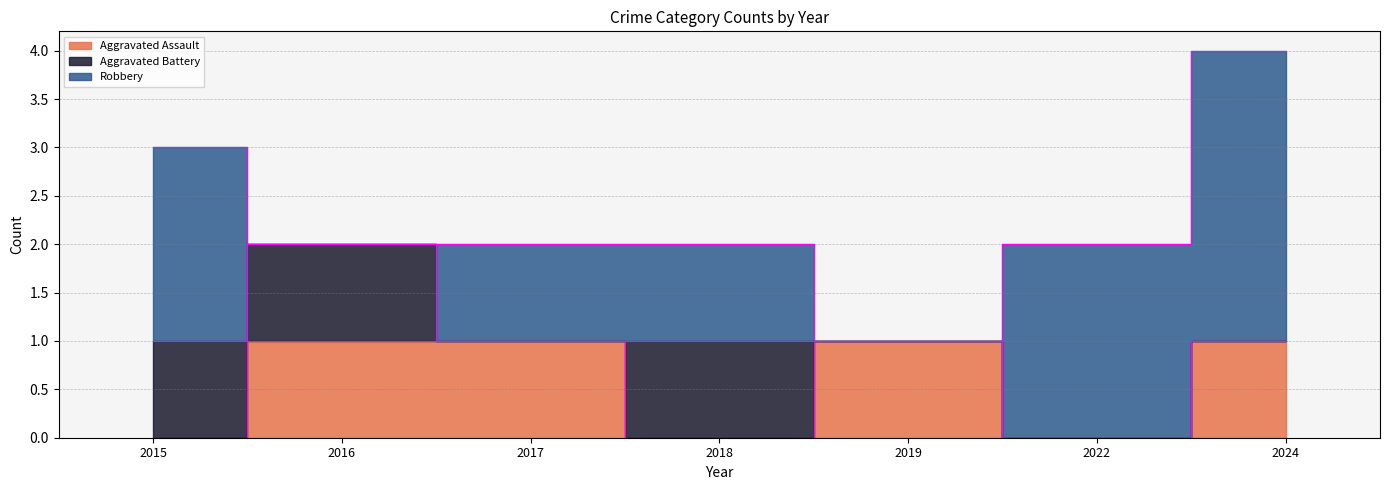

True or false: Robbery and Aggravated Assault intersect in this chart.

True